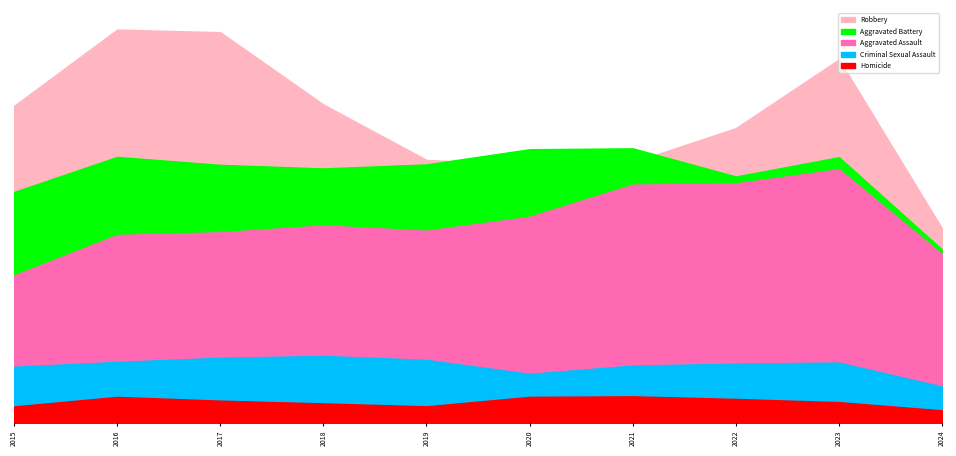

True or false: Robbery and Homicide cross at least once.

False